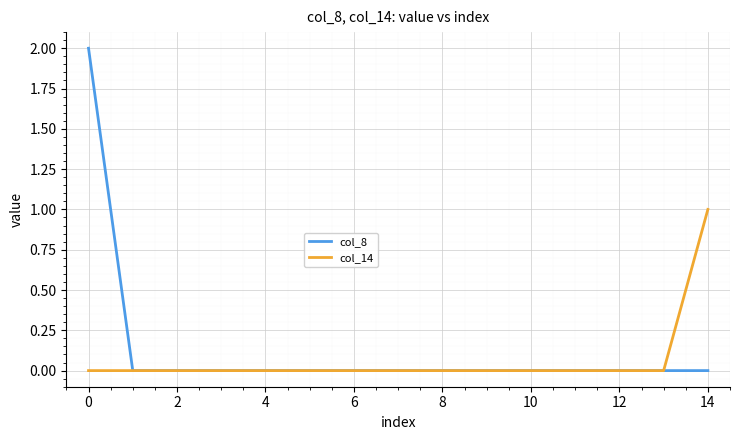

Count the col_8 values in the range 0 to 1.

14